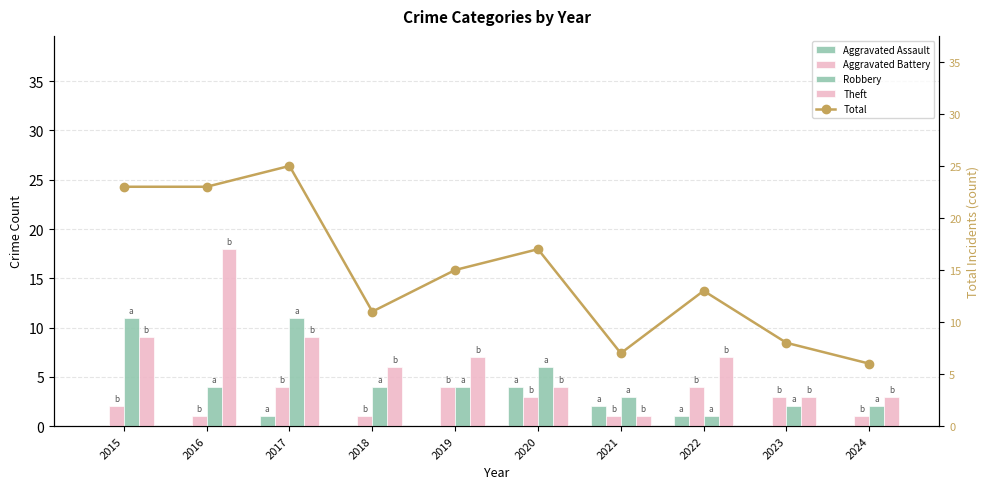

Count the number of data series in this chart.

5